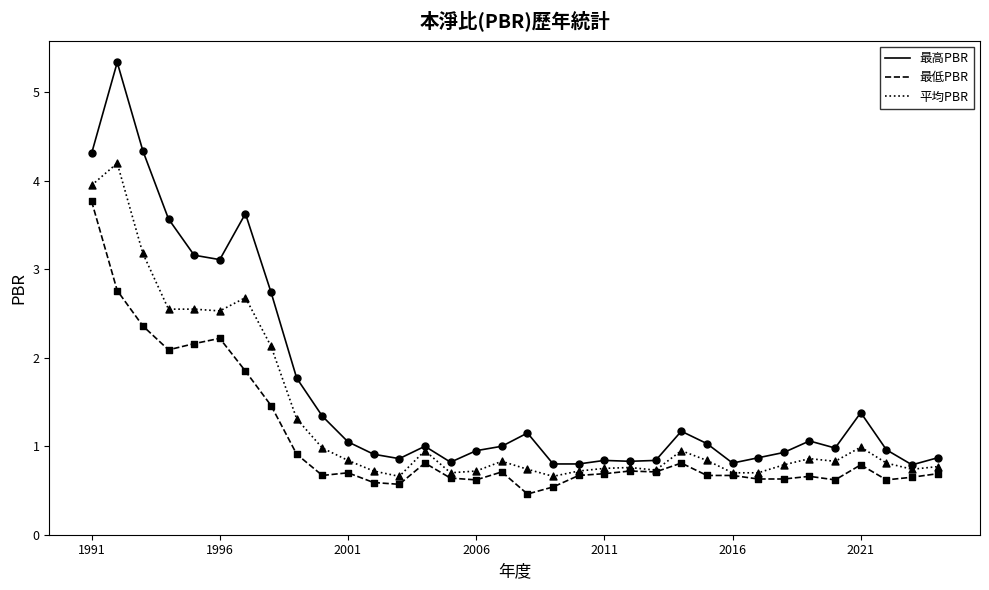

Which series has the widest spread of values?

最高PBR